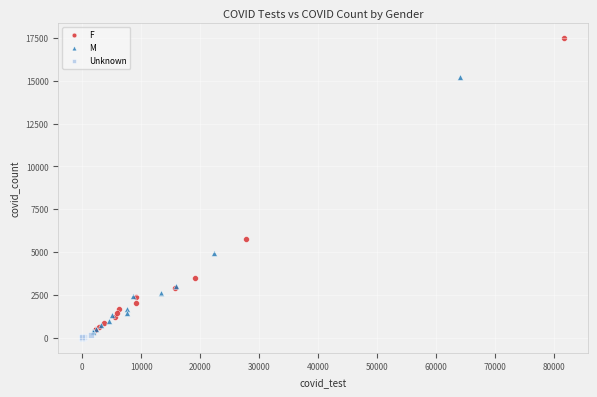

Which series contains the lowest Y value?

Unknown